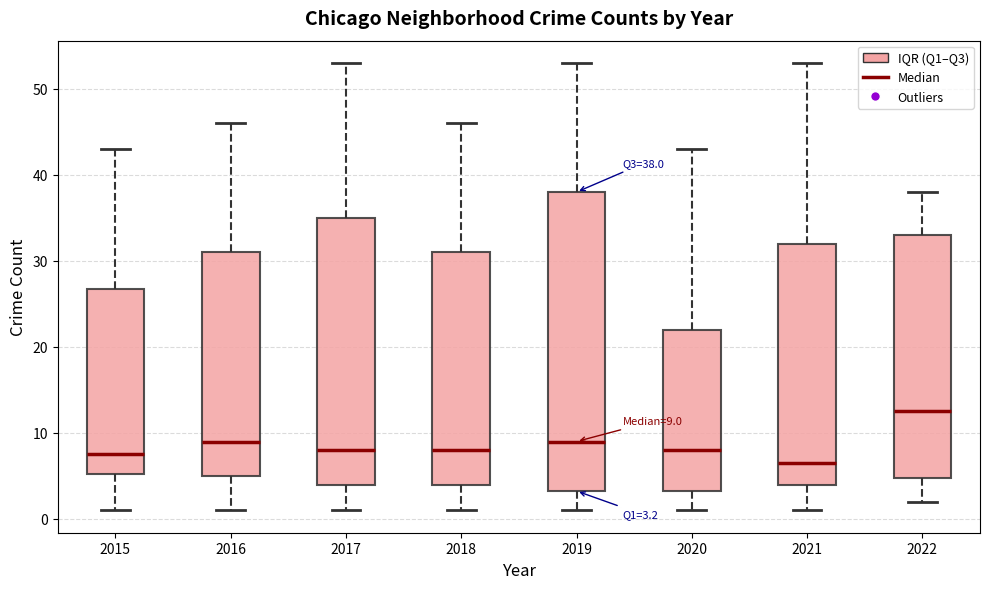

Which box is the tallest, from its lower edge to its upper edge?

2019